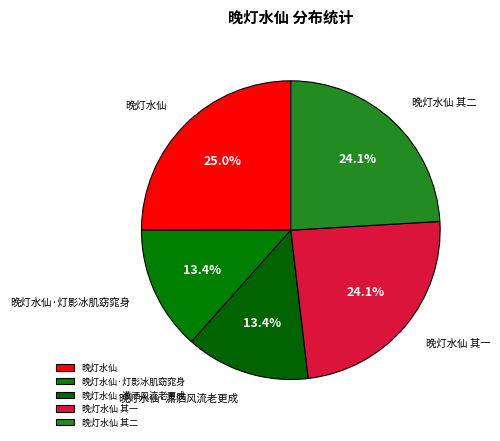

To the nearest percent, what portion does 晚灯水仙·潇洒风流老更成 represent?

13%